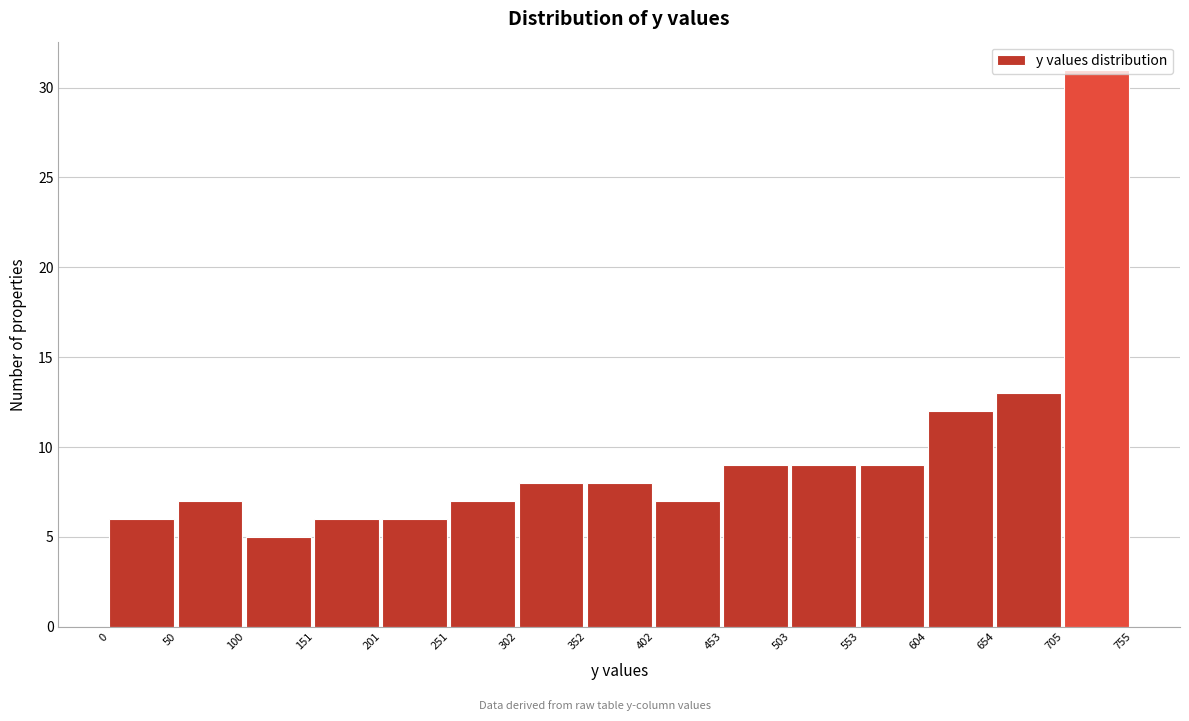

Reading left to right, transcribe this chart: for each bar, give the range it covers on the x-axis and its height. The values are not printed on the chart, so give them approximately, as read against the axis.

0 to 50: 6
50 to 100: 7
100 to 151: 5
151 to 201: 6
201 to 251: 6
251 to 302: 7
302 to 352: 8
352 to 402: 8
402 to 453: 7
453 to 503: 9
503 to 553: 9
553 to 604: 9
604 to 654: 12
654 to 705: 13
705 to 755: 31